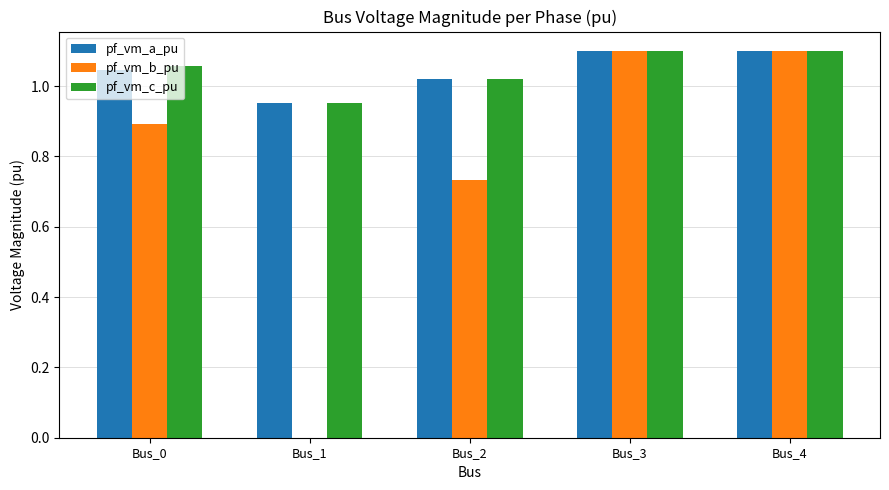

What is the sum of all pf_vm_c_pu values?

5.2